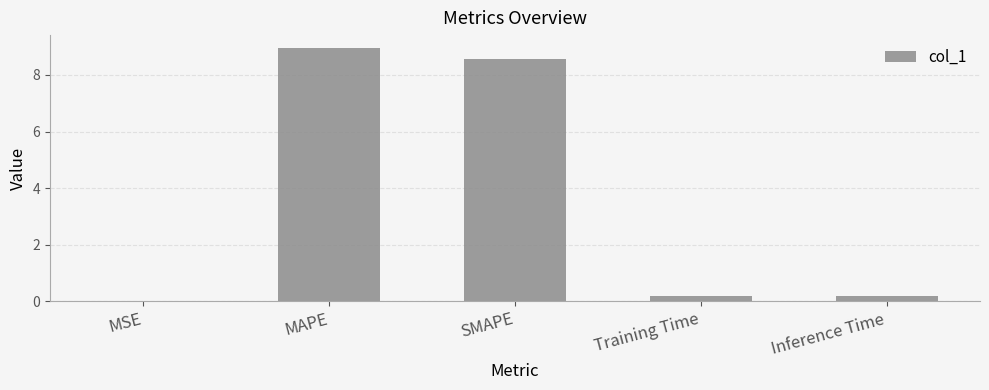

The value at MAPE is 4.9. True or false?

False